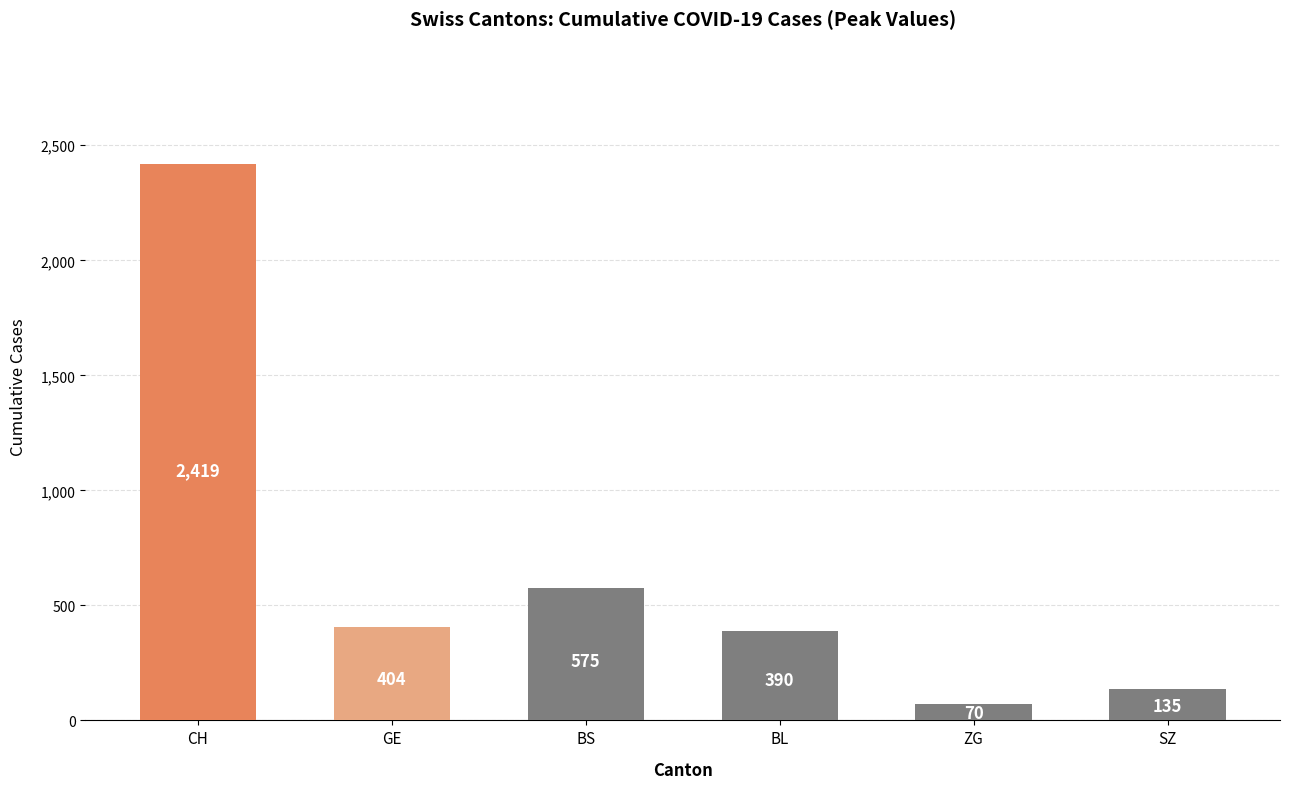

What is the approximate value at SZ, to the nearest 10?

140